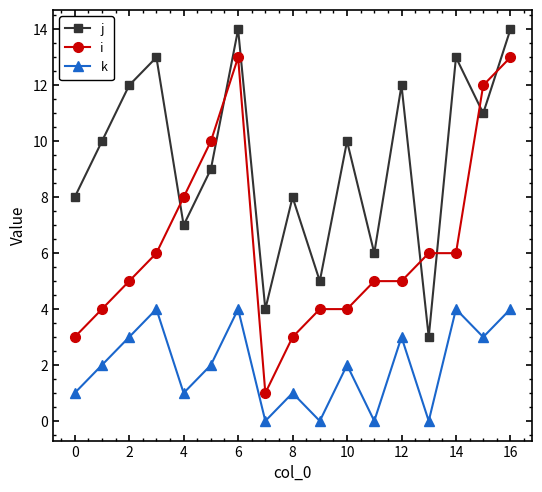

Rank the series by their average value, from lowest to highest.

k, i, j